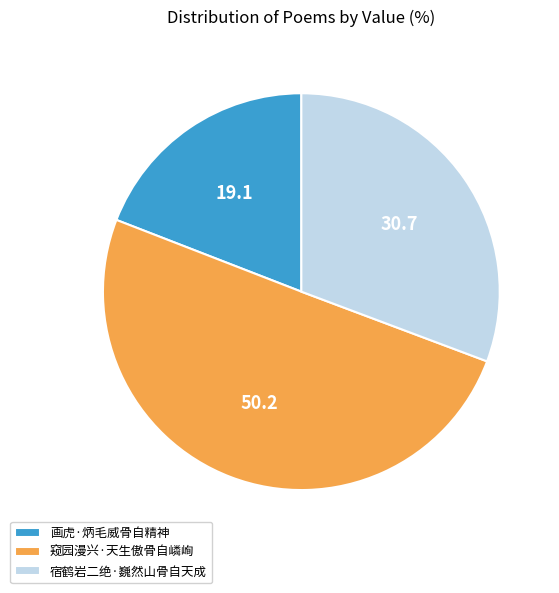

Rank the categories by value from highest to lowest.

窥园漫兴·天生傲骨自嶙峋, 宿鹤岩二绝·巍然山骨自天成, 画虎·炳毛威骨自精神